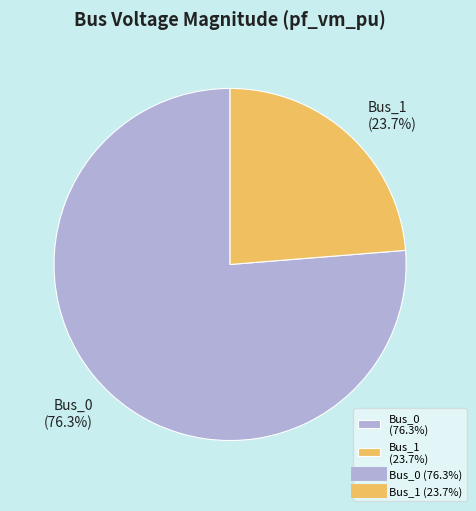

Rank the categories by value from lowest to highest.

Bus_1 (23.7%), Bus_0 (76.3%)